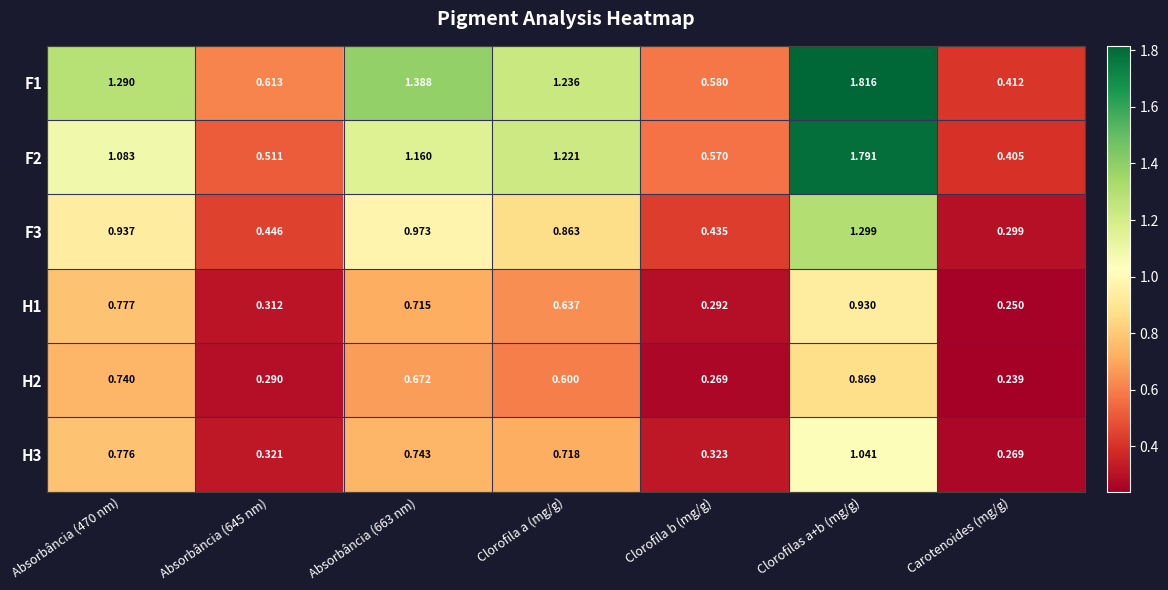

At which category does the chart reach its minimum across all series?

Carotenoides (mg/g)